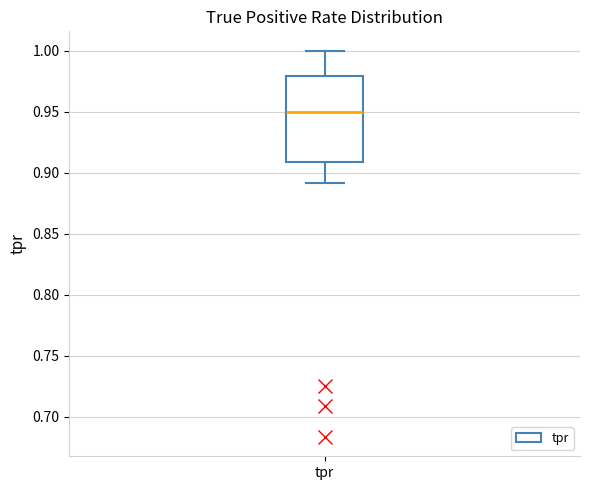

Where is the upper edge of the box for tpr on the y-axis? The values are not printed on the chart, so give them approximately, as read against the axis.

0.98